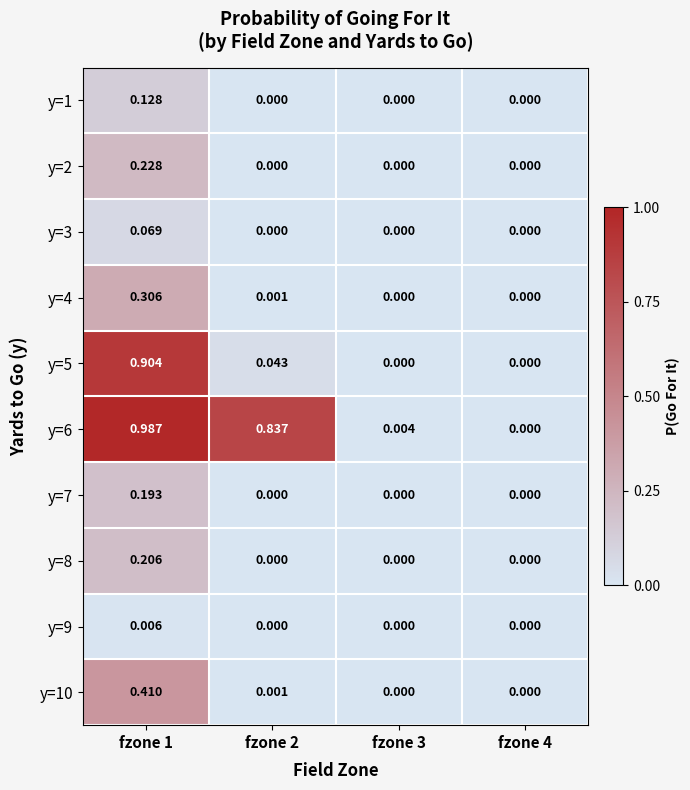

Is the value of y=9 at fzone 1 greater than the value of y=5 at fzone 2?

No